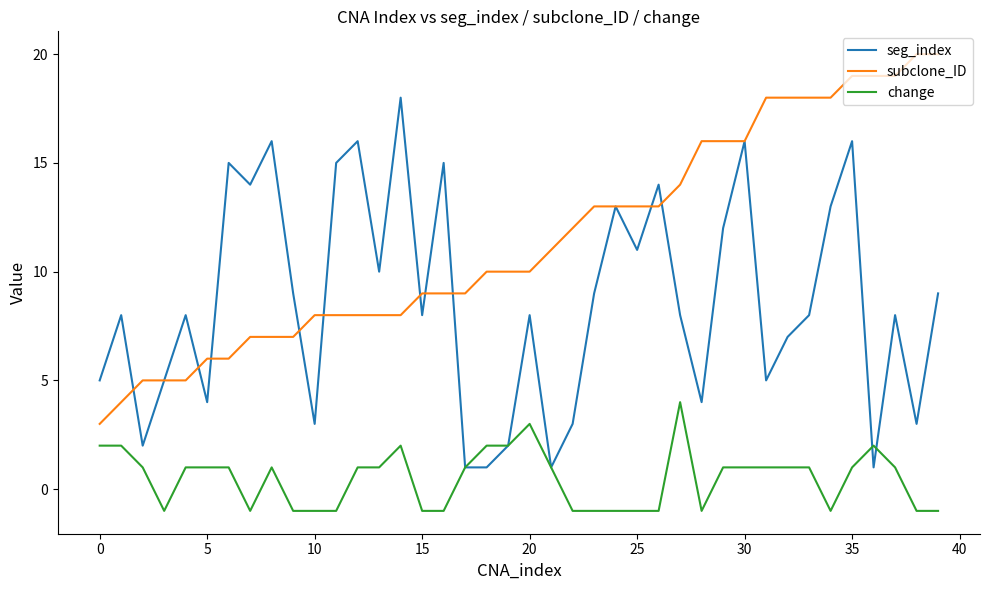

Reading left to right, transcribe all the data shown in this chart.

seg_index: 5	8	2	5	8	4	15	14	16	9	3	15	16	10	18	8	15	1	1	2	8	1	3	9	13	11	14	8	4	12	16	5	7	8	13	16	1	8	3	9
subclone_ID: 3	4	5	5	5	6	6	7	7	7	8	8	8	8	8	9	9	9	10	10	10	11	12	13	13	13	13	14	16	16	16	18	18	18	18	19	19	19	20	20
change: 2	2	1	-1	1	1	1	-1	1	-1	-1	-1	1	1	2	-1	-1	1	2	2	3	1	-1	-1	-1	-1	-1	4	-1	1	1	1	1	1	-1	1	2	1	-1	-1